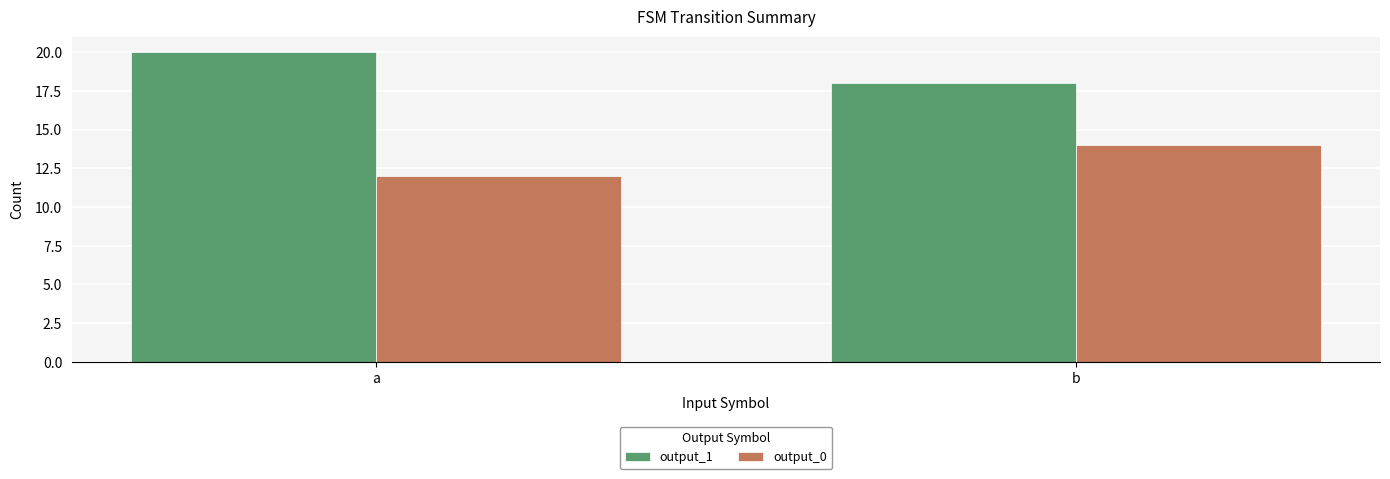

List the series in order of their peak value, highest first.

output_1, output_0